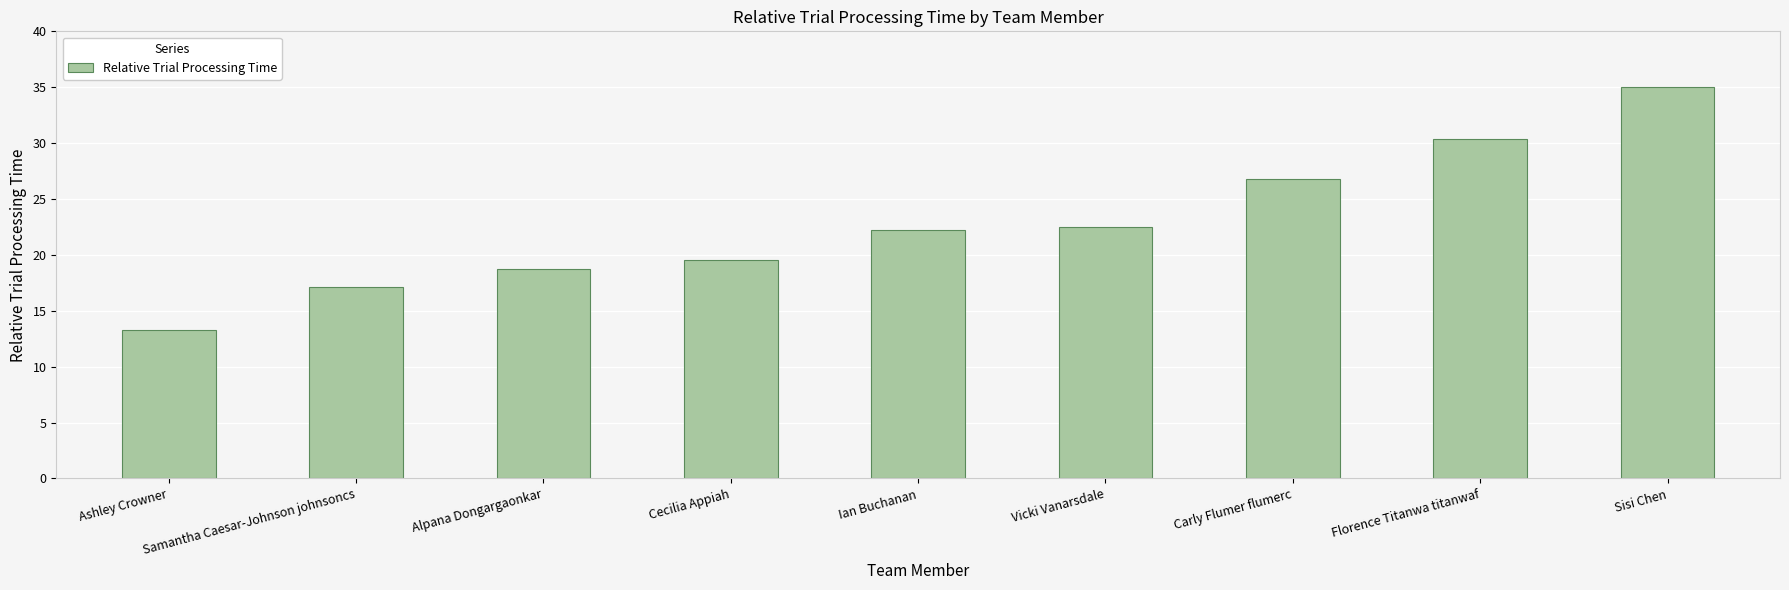

The chart shows a value of 47.6 at Sisi Chen. True or false?

False